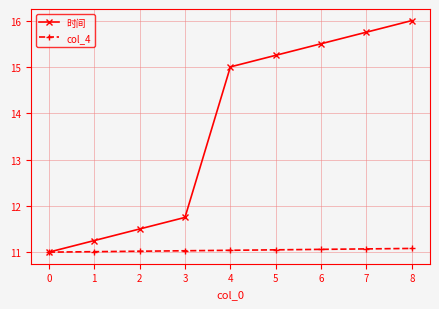

Which series has the widest spread of values?

时间